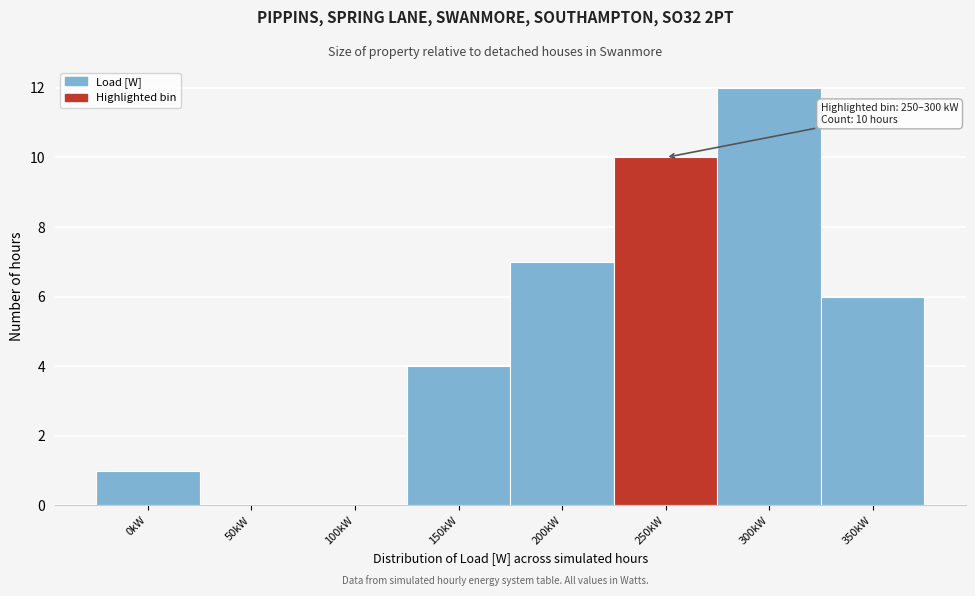

Reading right to left, what are all the values shown in this chart?

350kW=6	300kW=12	250kW=10	200kW=7	150kW=4	100kW=0	50kW=0	0kW=1